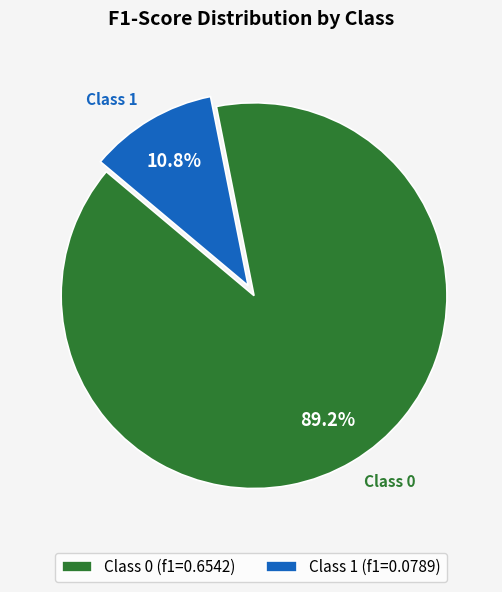

What percentage is NOT represented by Class 0 (f1=0.6542)?

10.8%